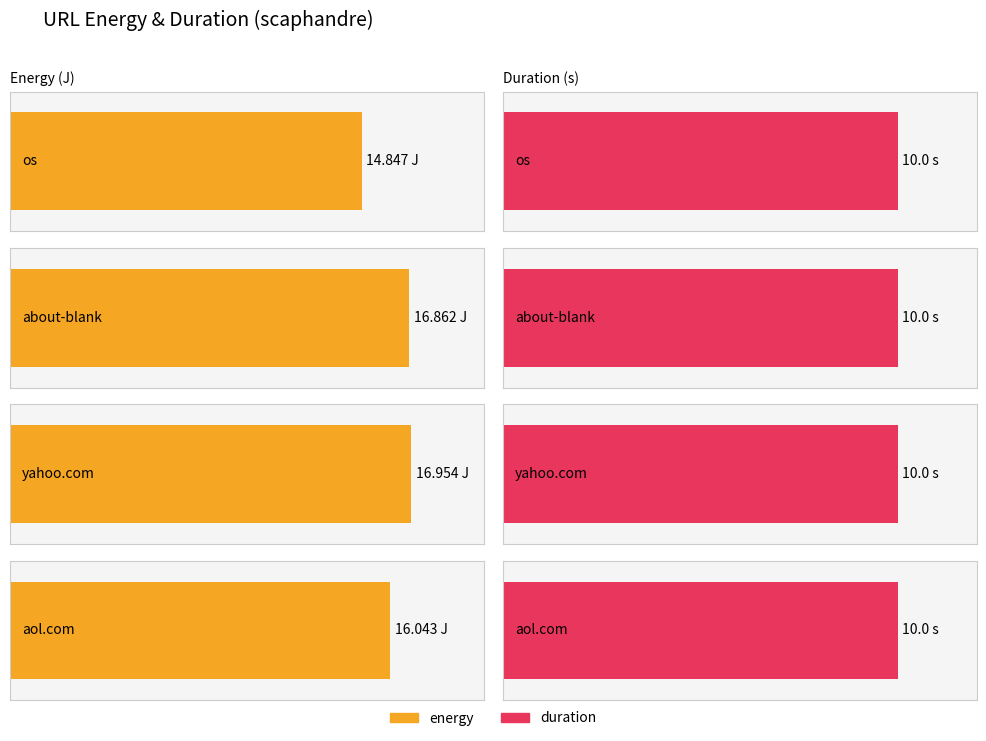

The energy series shows 14.8 at os. True or false?

True